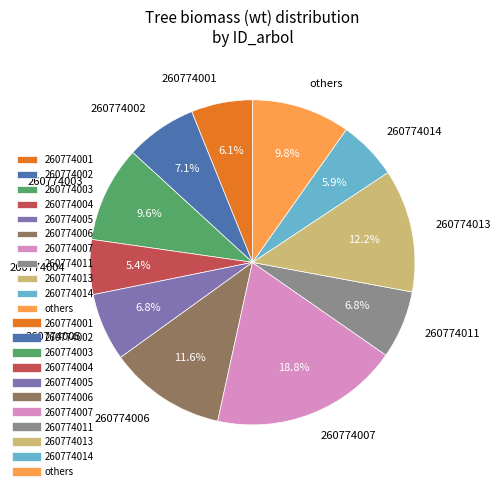

What is the largest slice in the pie chart?

260774007